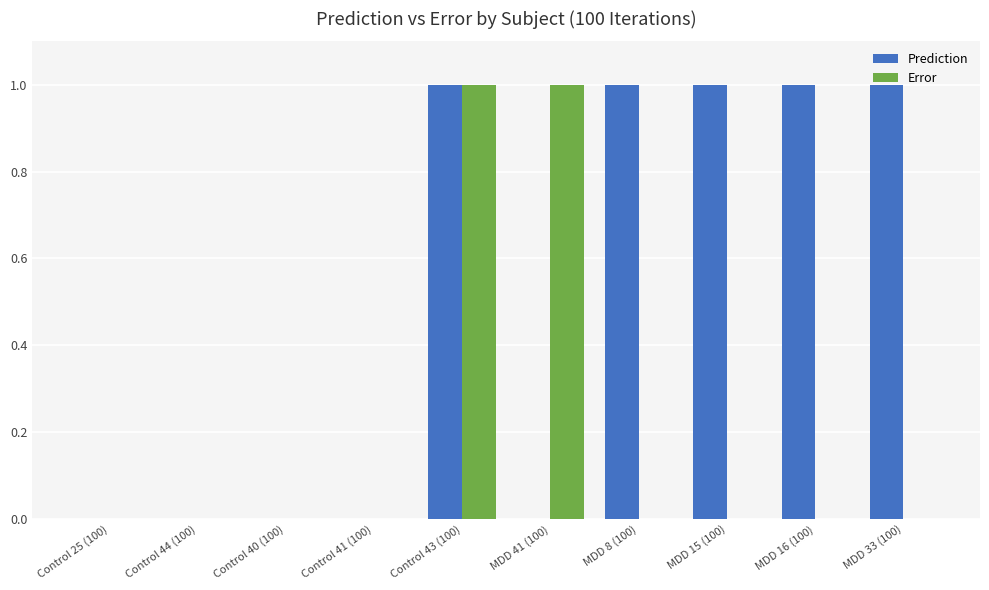

What are all the series names shown in the legend?

Prediction, Error